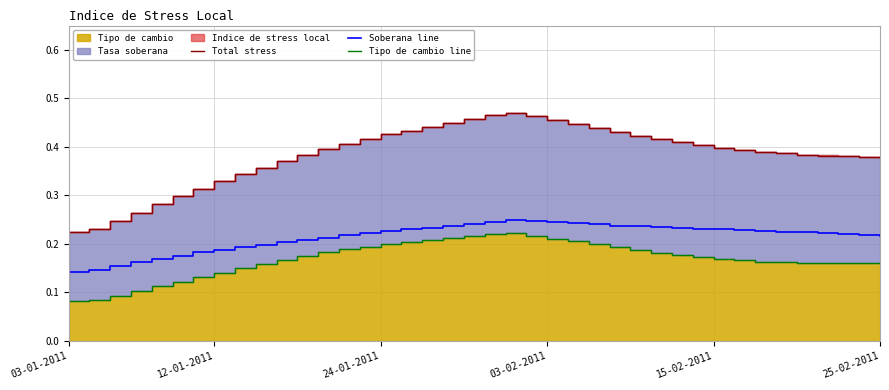

True or false: Soberana line and Tipo de cambio line intersect in this chart.

False